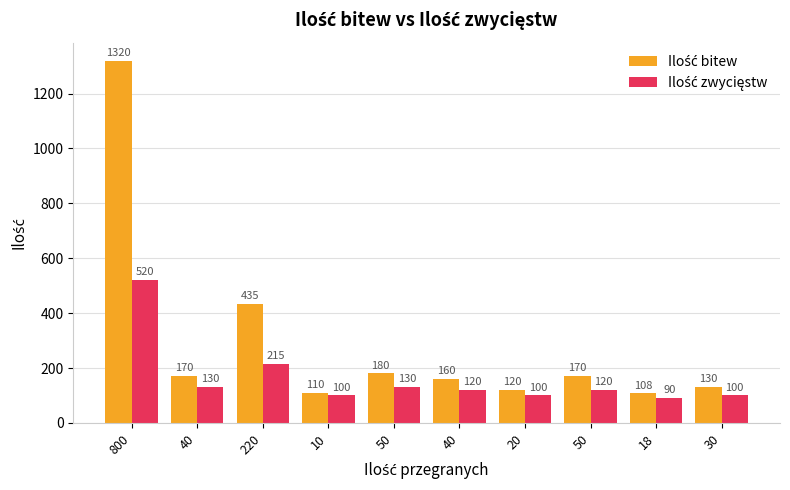

At 40, list the series in order from smallest to largest.

Ilość zwycięstw, Ilość bitew